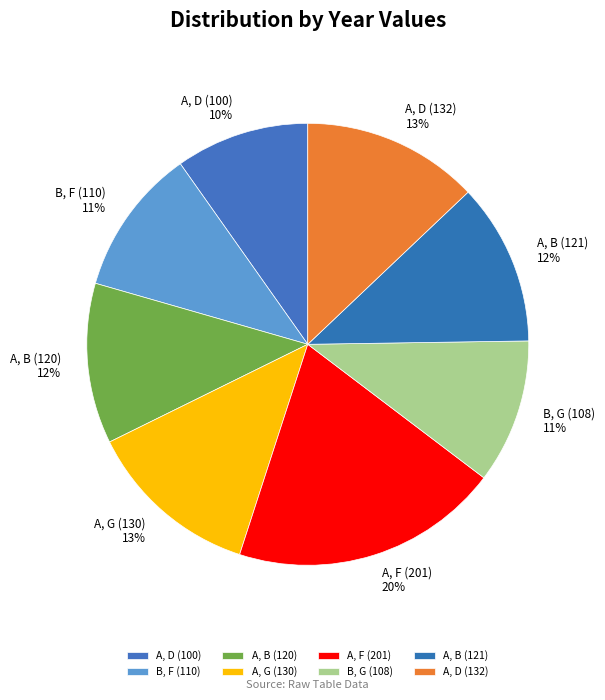

Do A, B (121) and A, D (100) together represent more than half of the pie?

No